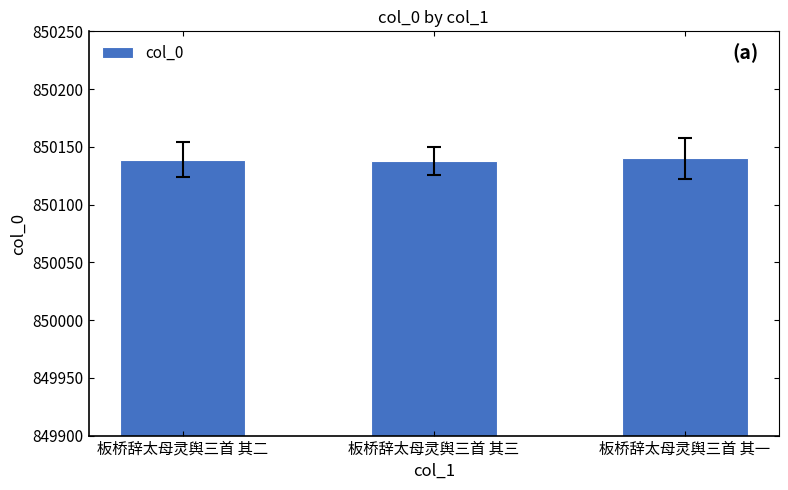

What is the average value?

850139